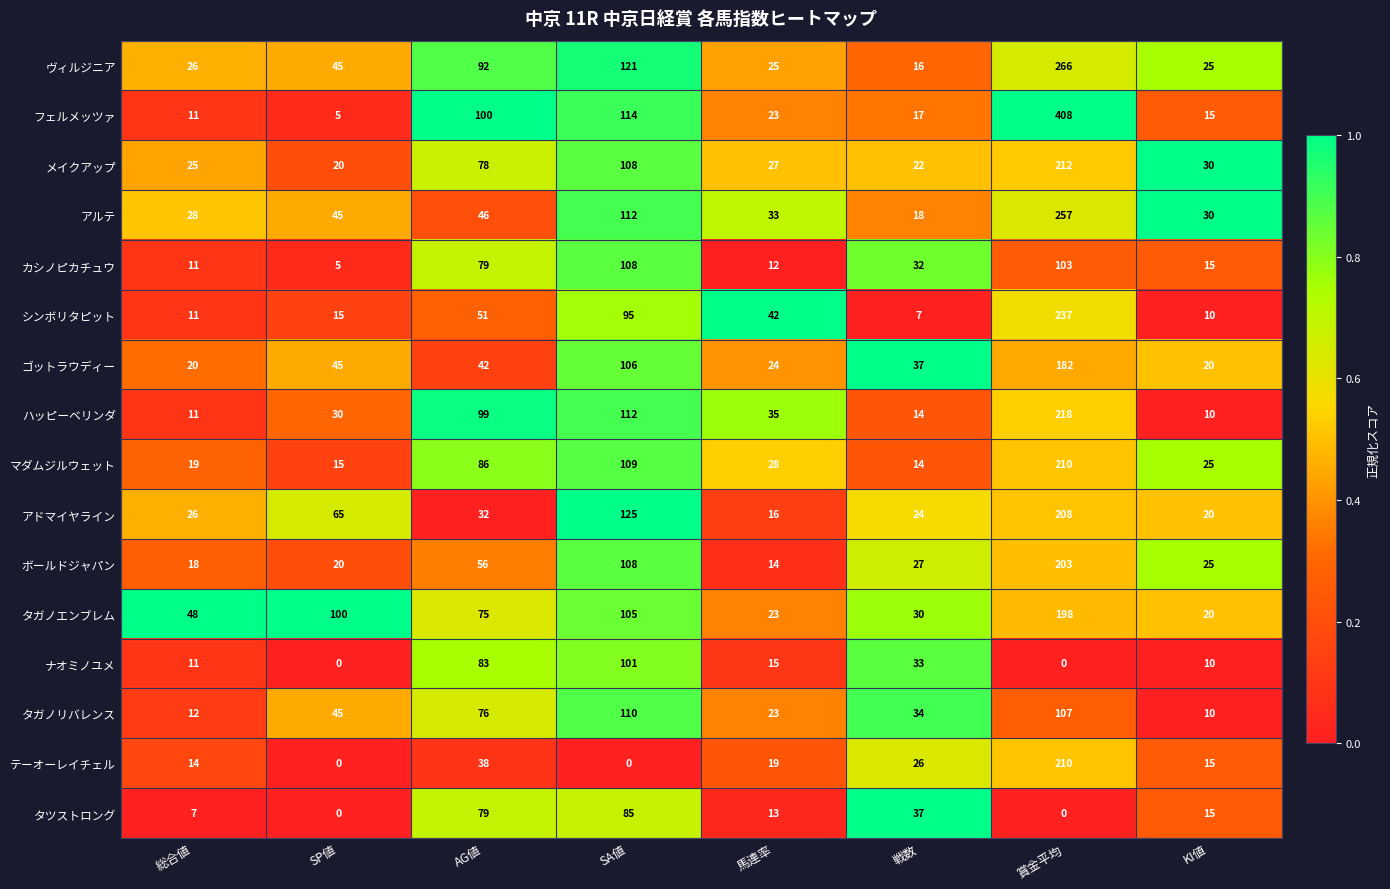

What is the average value of the カシノピカチュウ series?

46